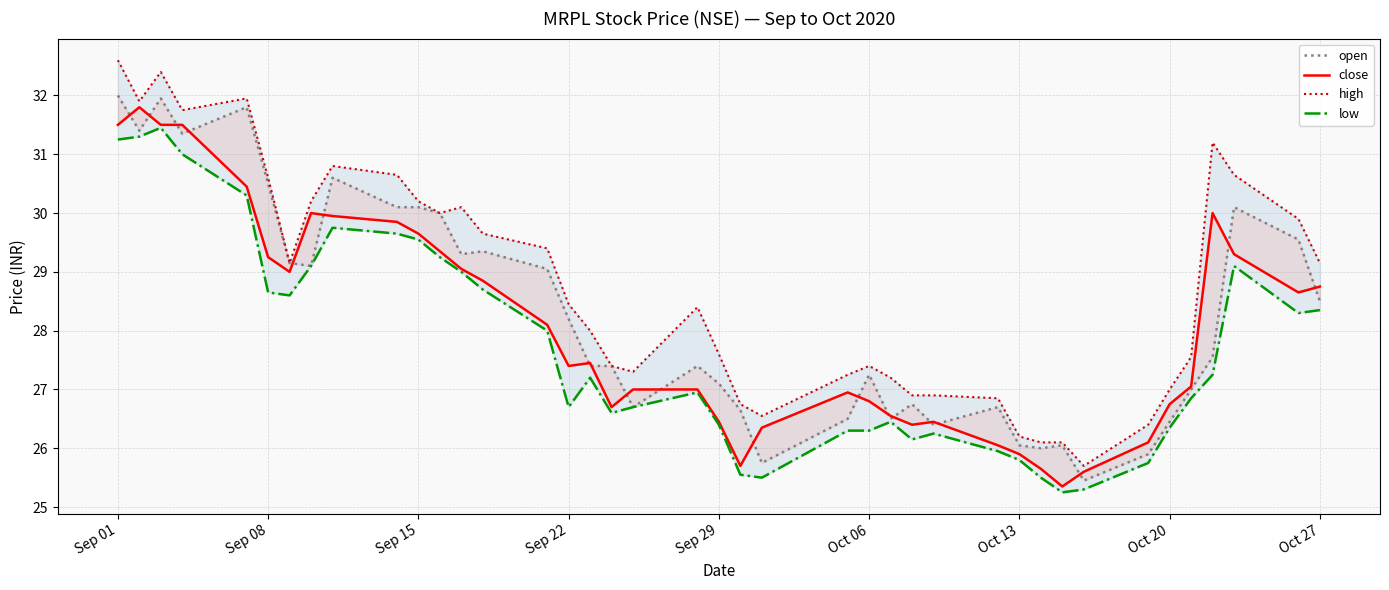

What is the value of the low point at the 22nd from the left?

25.6